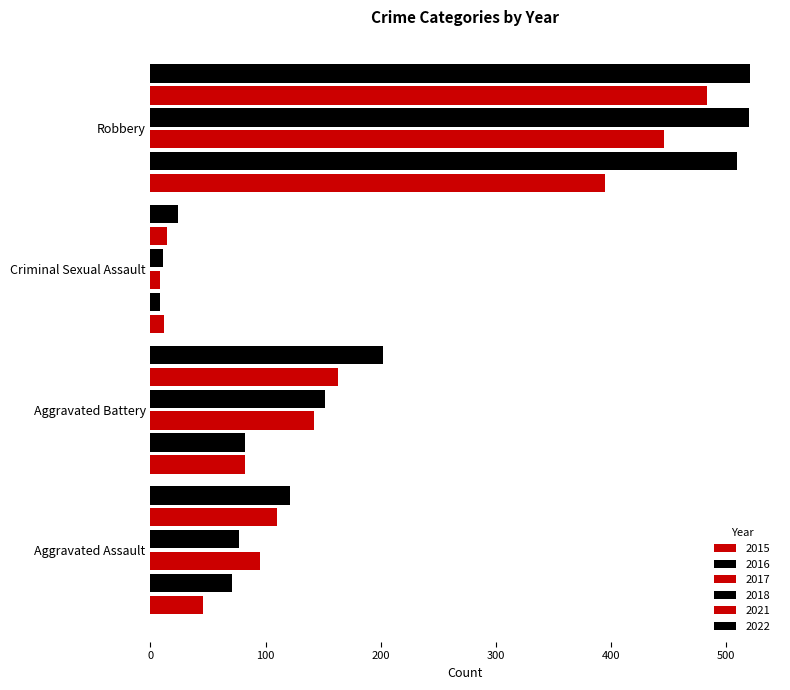

What is the difference between the 2016 values at Aggravated Battery and Criminal Sexual Assault?

74